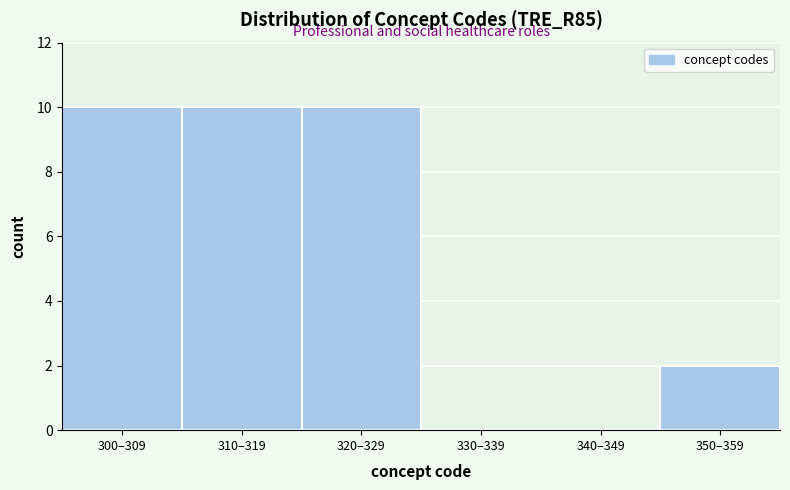

Reading left to right, transcribe all the data shown in this chart.

300–309=10	310–319=10	320–329=10	330–339=0	340–349=0	350–359=2